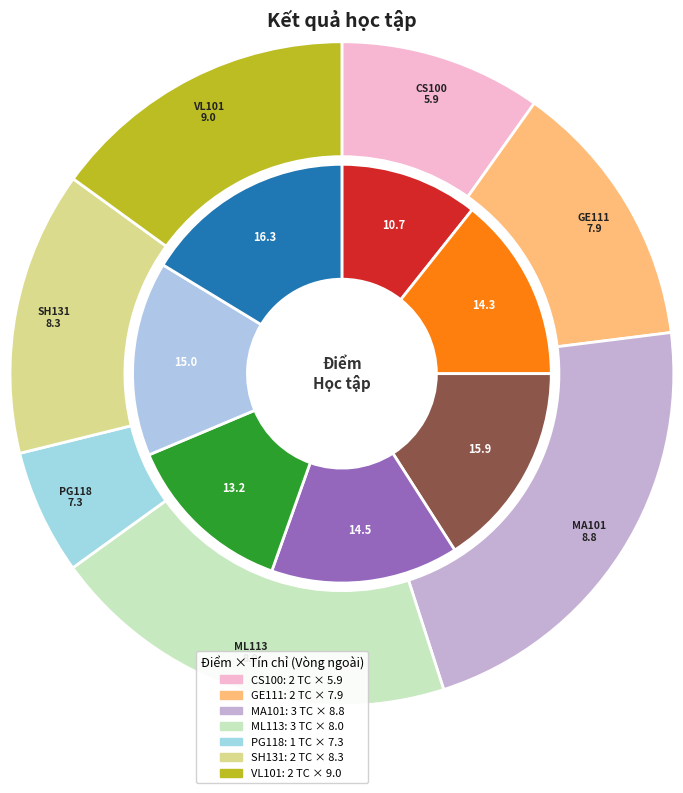

Do MA101 and CS100 together represent more than half of the pie?

No